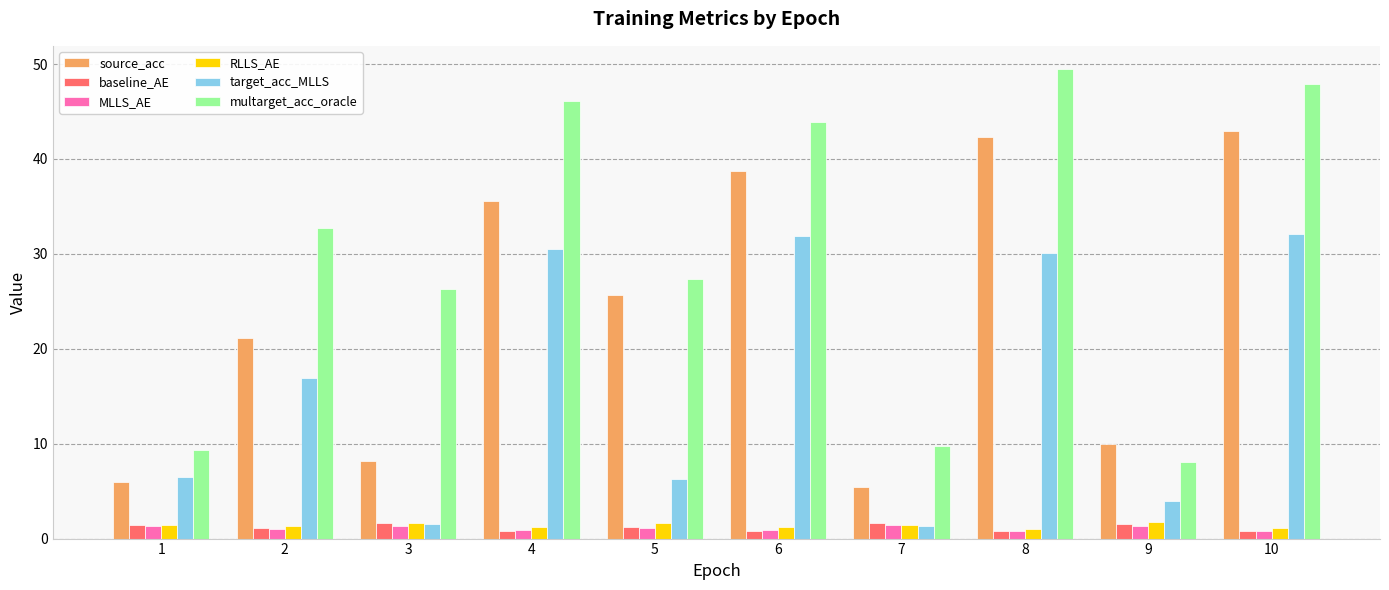

At how many categories does at least one series exceed 45?

3